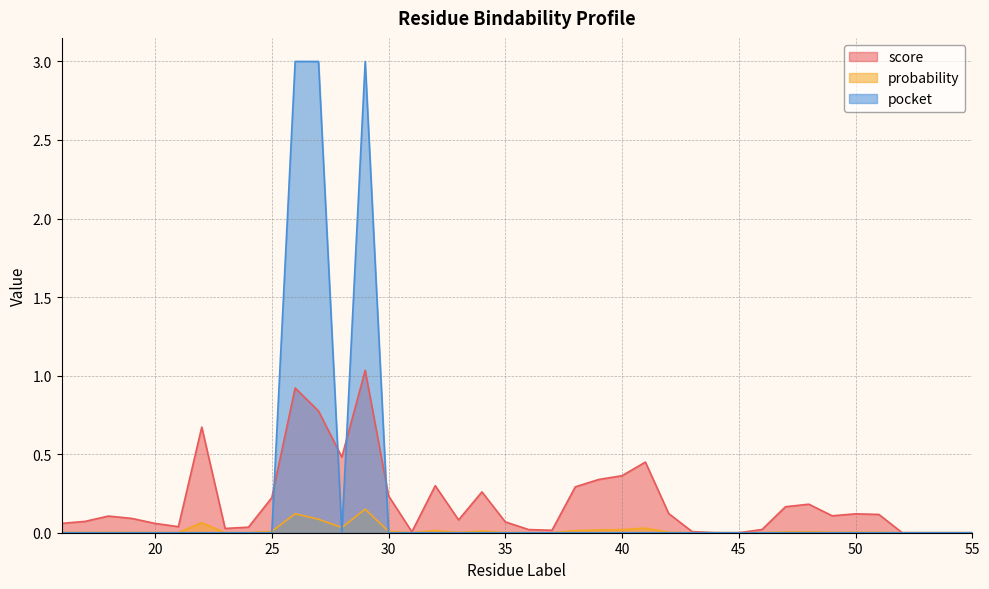

What is the total value across all series at 51?

0.1